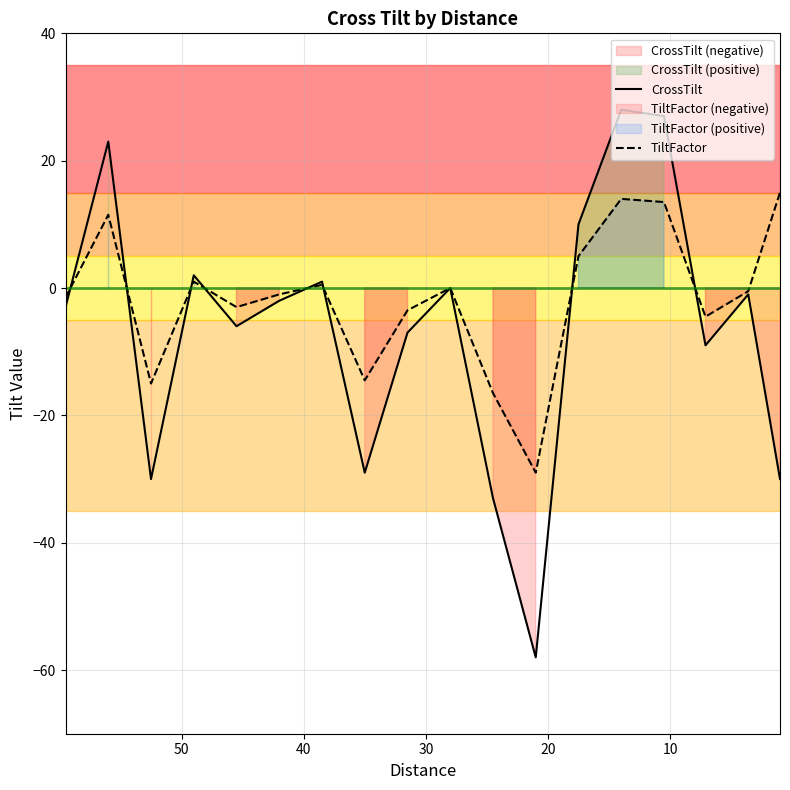

True or false: CrossTilt has more than 2 interior local peaks.

True